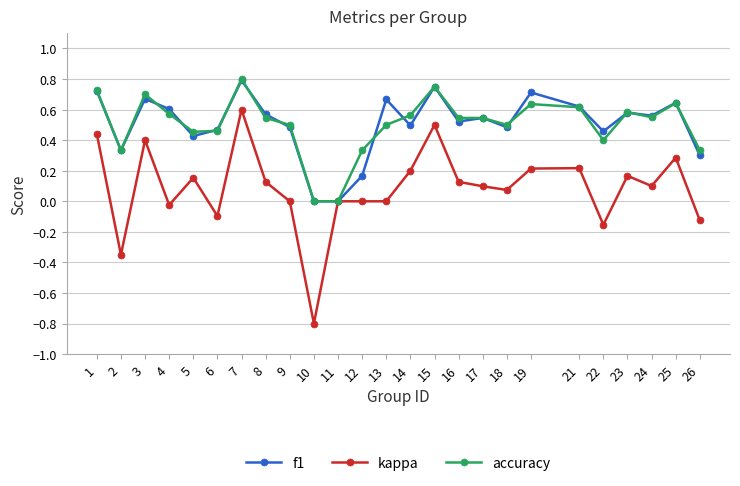

What is the smallest value displayed?

-0.8